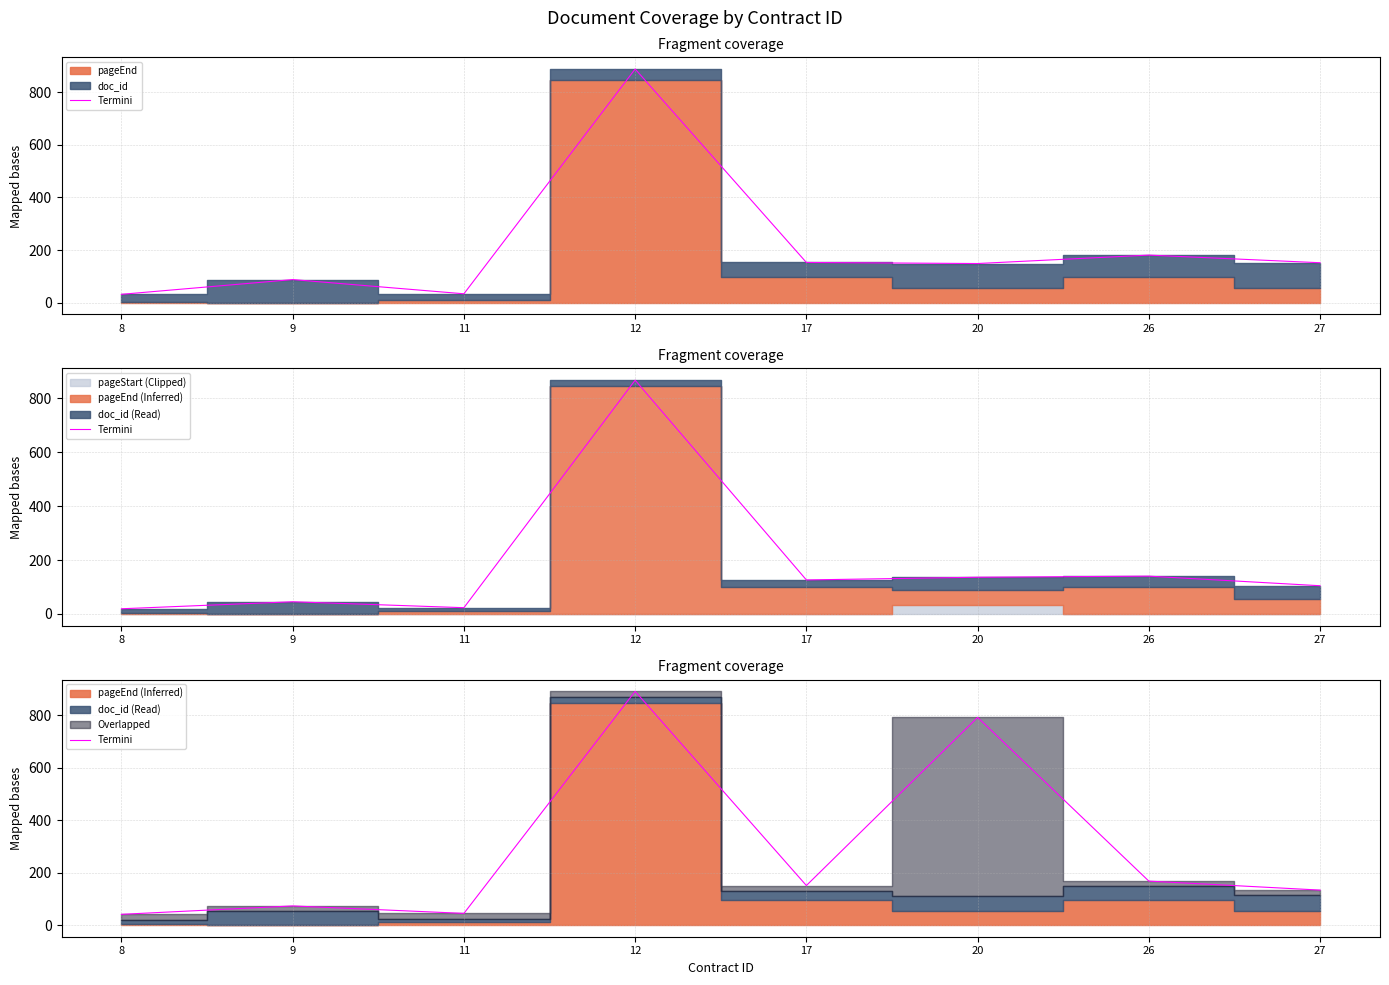

The value at 8 is 28.4. True or false?

False